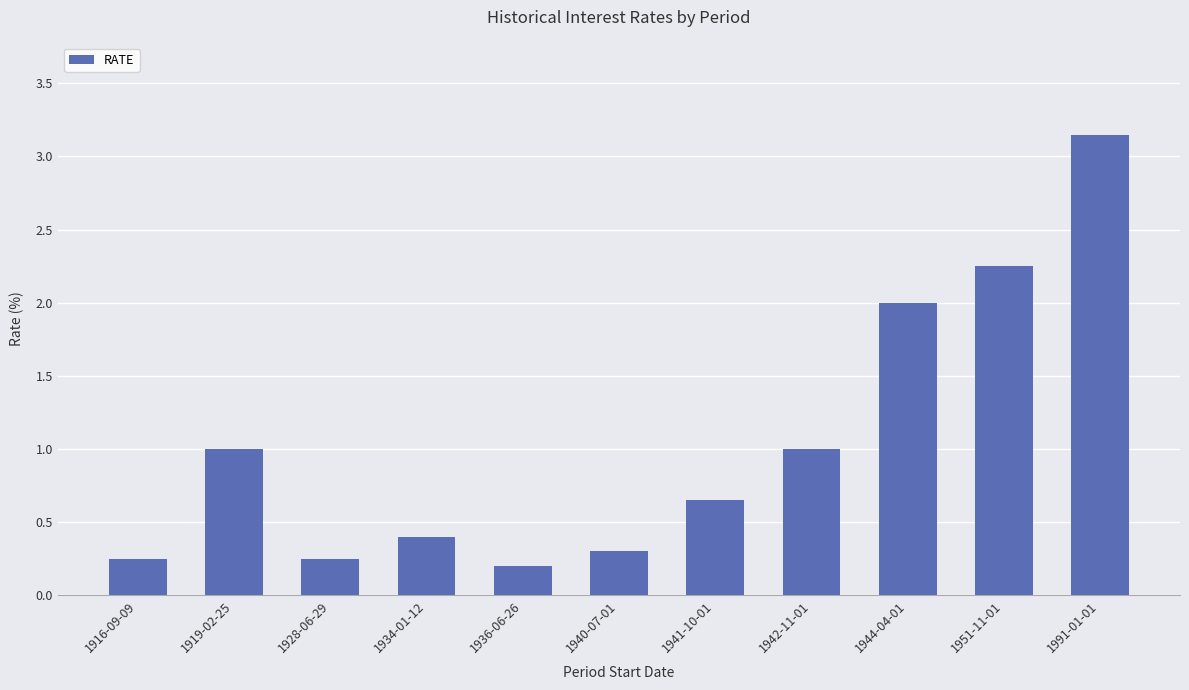

Which has a higher value, 1944-04-01 or 1919-02-25?

1944-04-01